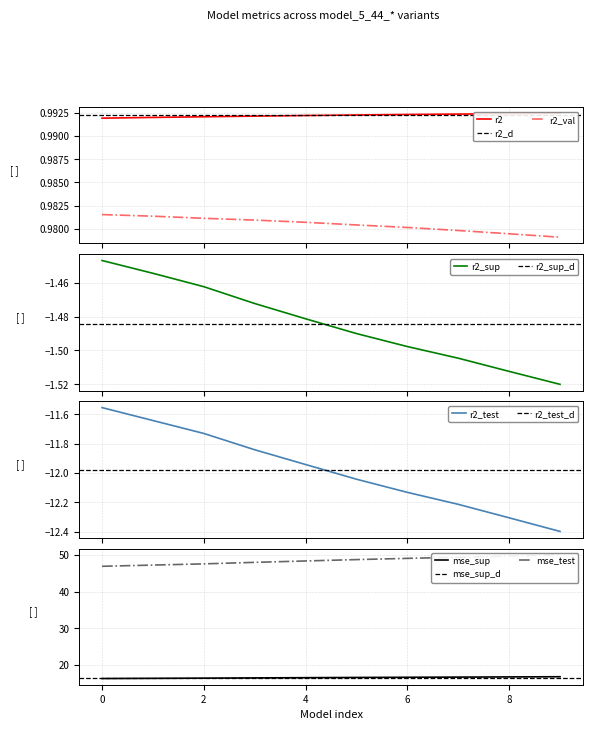

How many lines are shown in the chart?

6